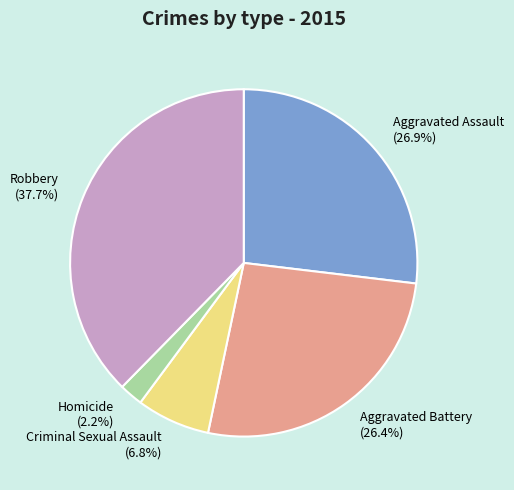

To the nearest percent, what portion does Criminal Sexual Assault represent?

7%